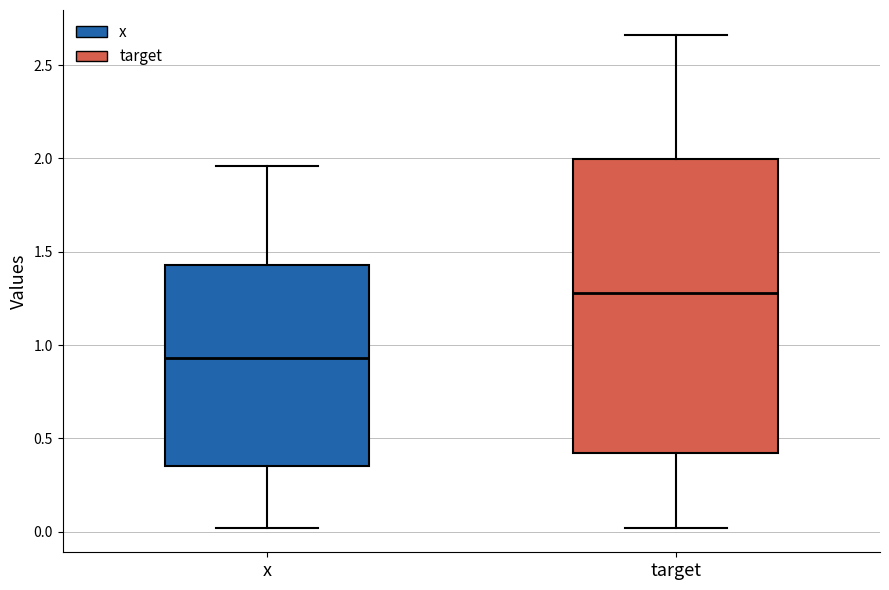

Which box is the tallest, from its lower edge to its upper edge?

target